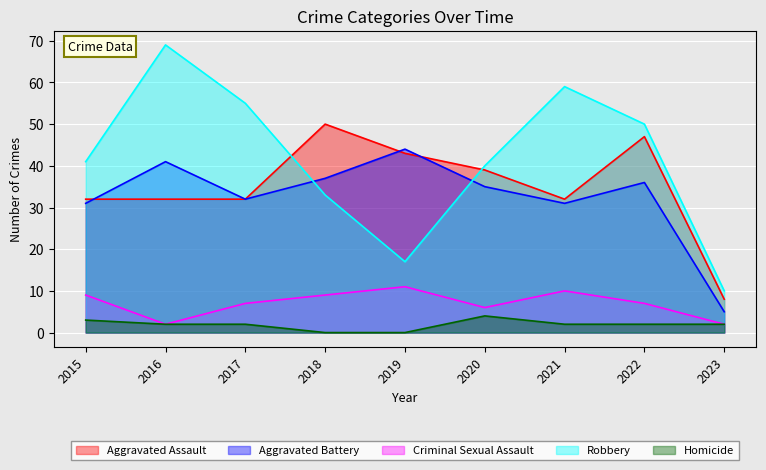

True or false: Aggravated Battery has more than 1 points higher than both neighbors.

True